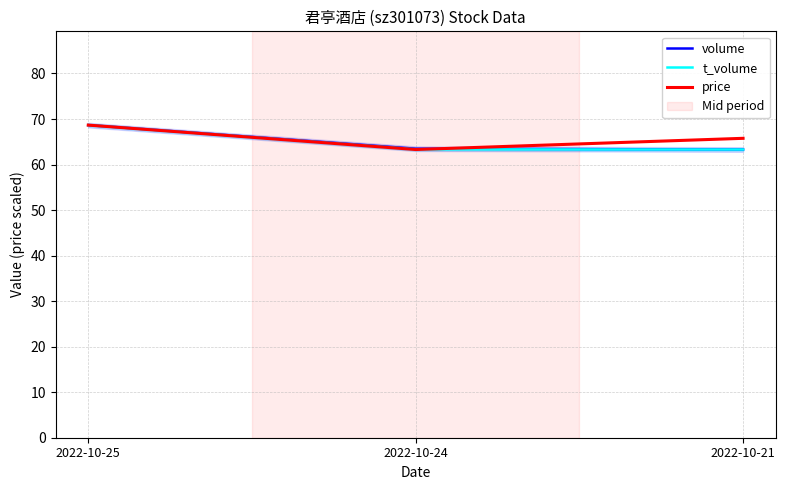

Which series has the widest spread of values?

volume